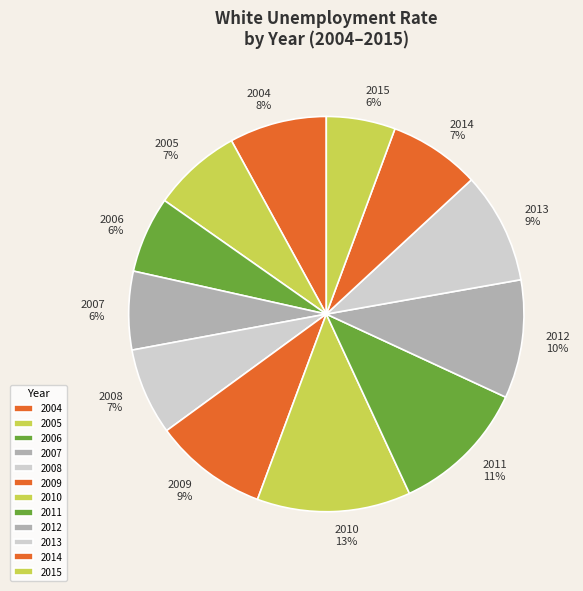

Which slice is the largest?

2010